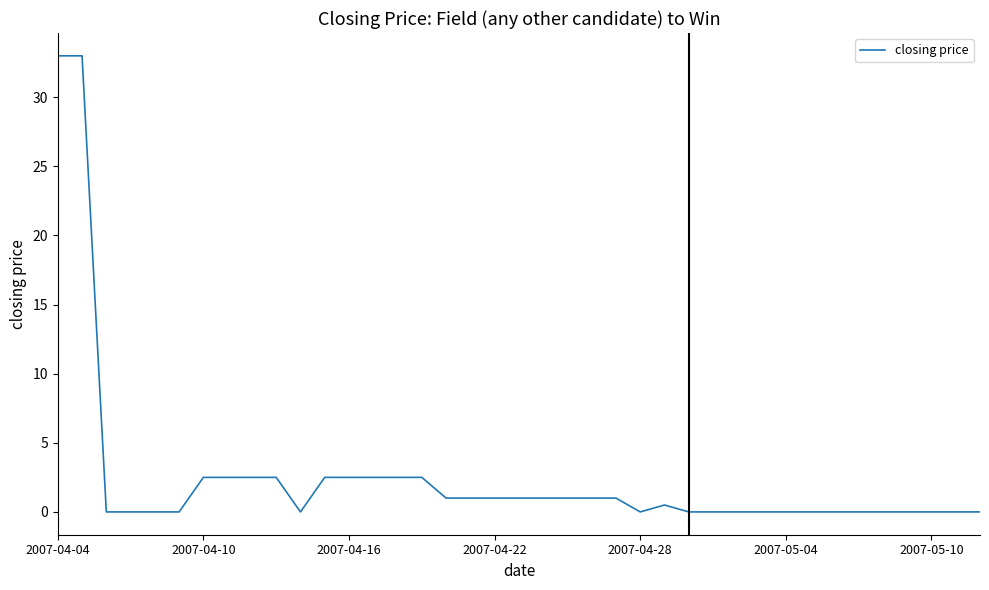

What is the maximum value shown in the chart?

33.0